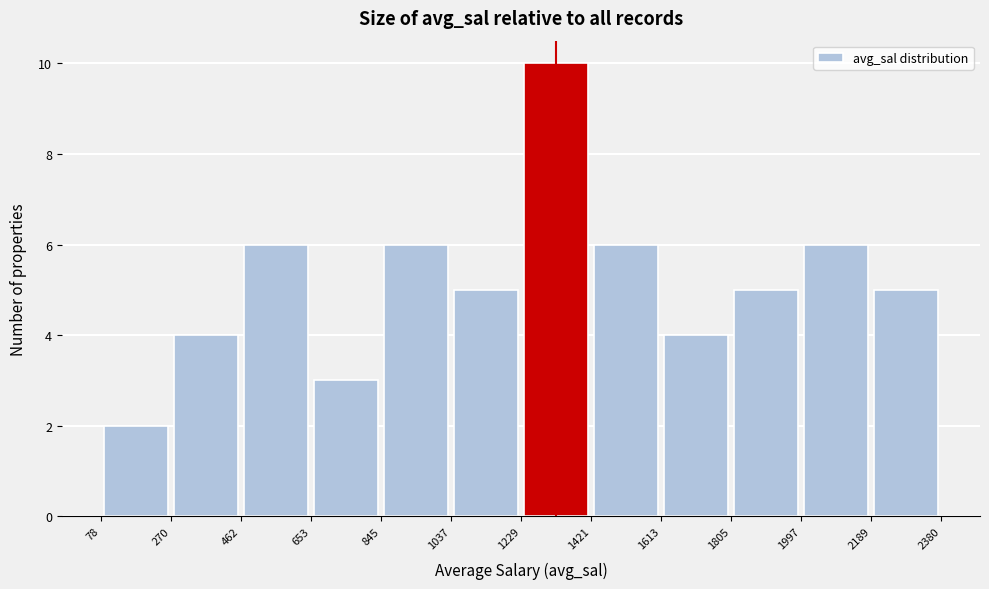

Reading left to right, list every bar in this chart as the range it spans on the x-axis followed by its height. The values are not printed on the chart, so give them approximately, as read against the axis.

78 to 270: 2
270 to 462: 4
462 to 653: 6
653 to 845: 3
845 to 1037: 6
1037 to 1229: 5
1229 to 1421: 10
1421 to 1613: 6
1613 to 1805: 4
1805 to 1997: 5
1997 to 2189: 6
2189 to 2380: 5